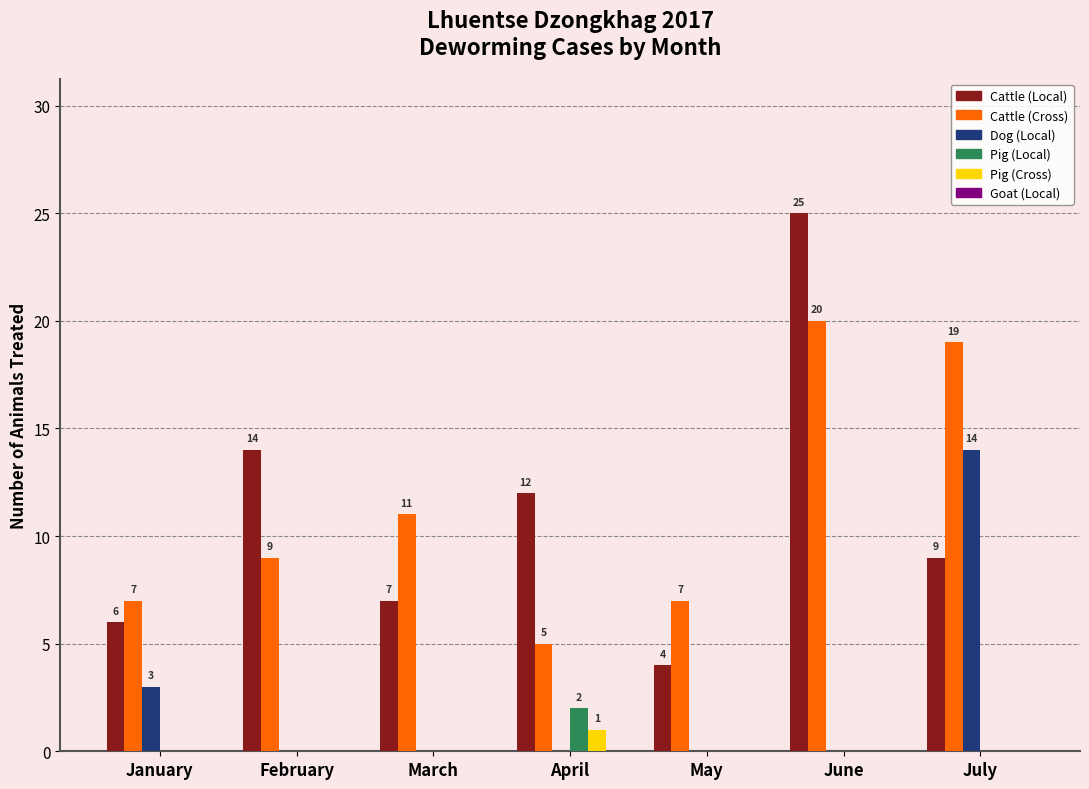

What is the sum of the Dog (Local) values at July and June?

14